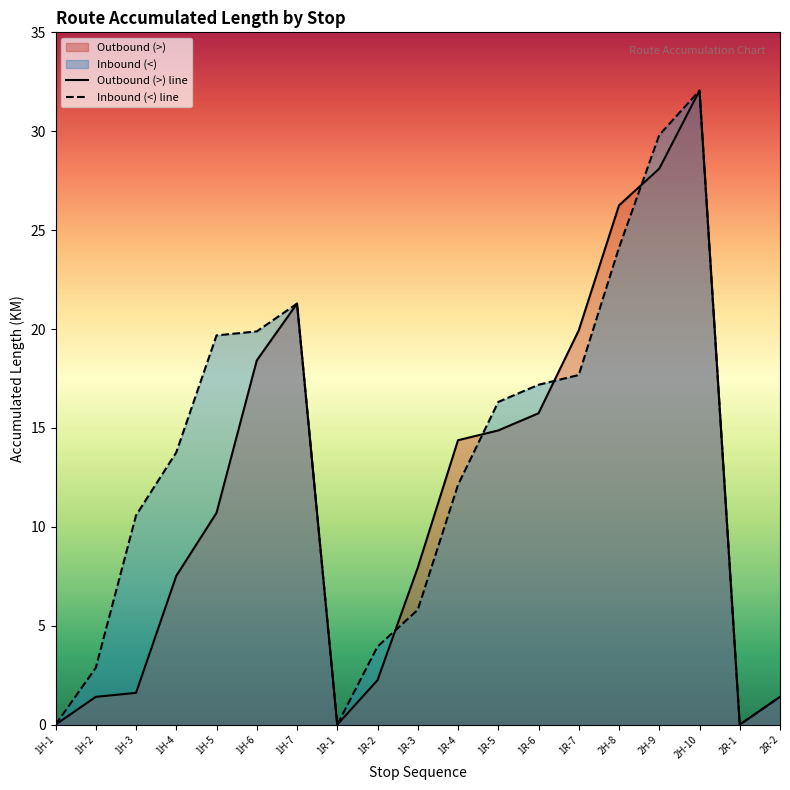

Between 1R-2 and 1H-1, which is larger?

1R-2